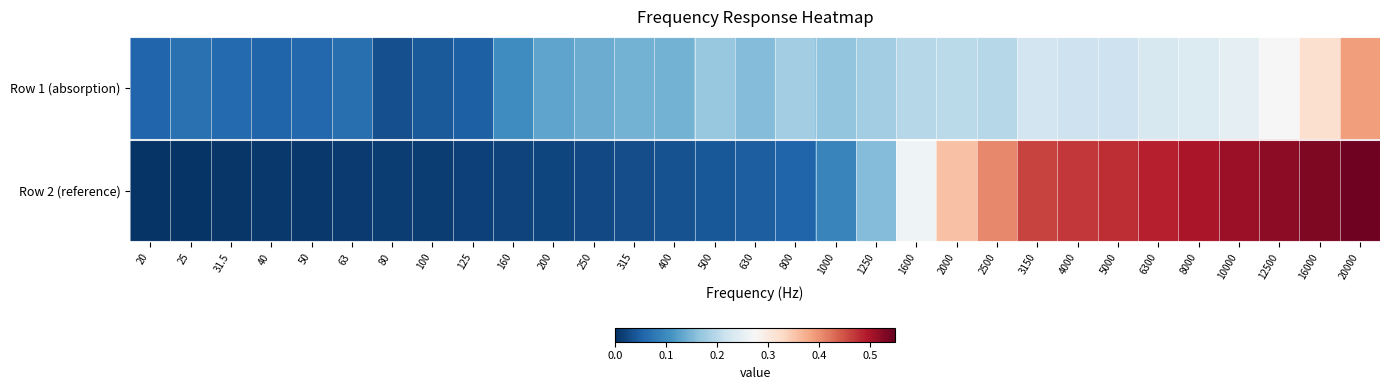

How many categories are shown in the chart?

31